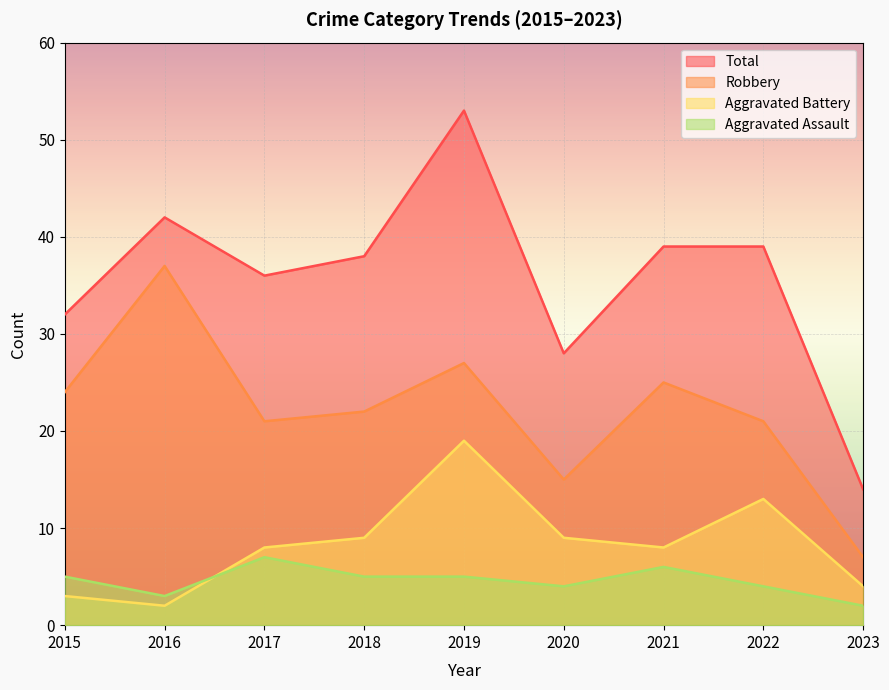

What is the difference between the second highest and second lowest values in the Aggravated Battery series?

10